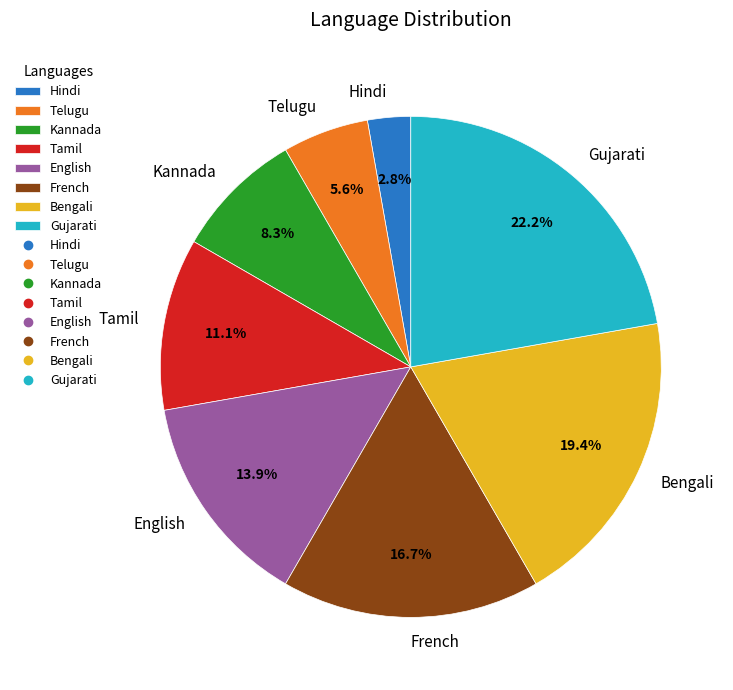

Count the number of slices in the pie.

8